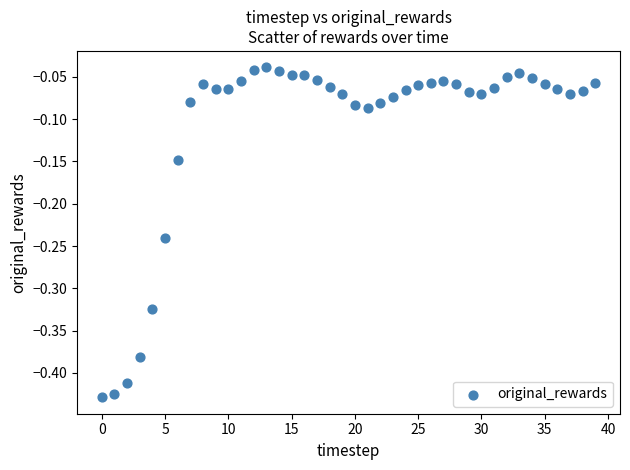

What is the range of Y values (max minus min)?

0.4